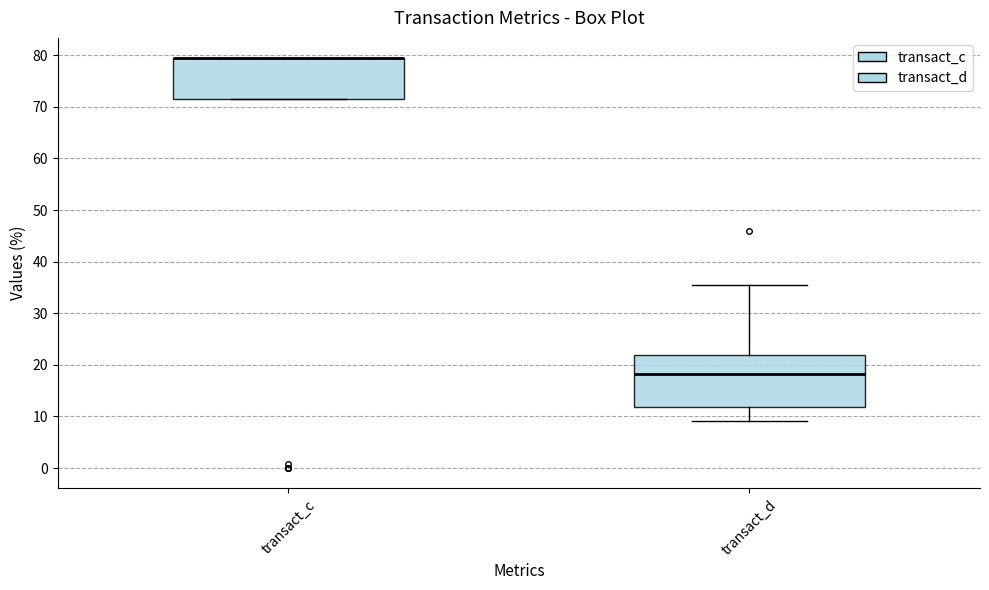

Where does the upper whisker of the box for transact_d end on the y-axis? The values are not printed on the chart, so give them approximately, as read against the axis.

35